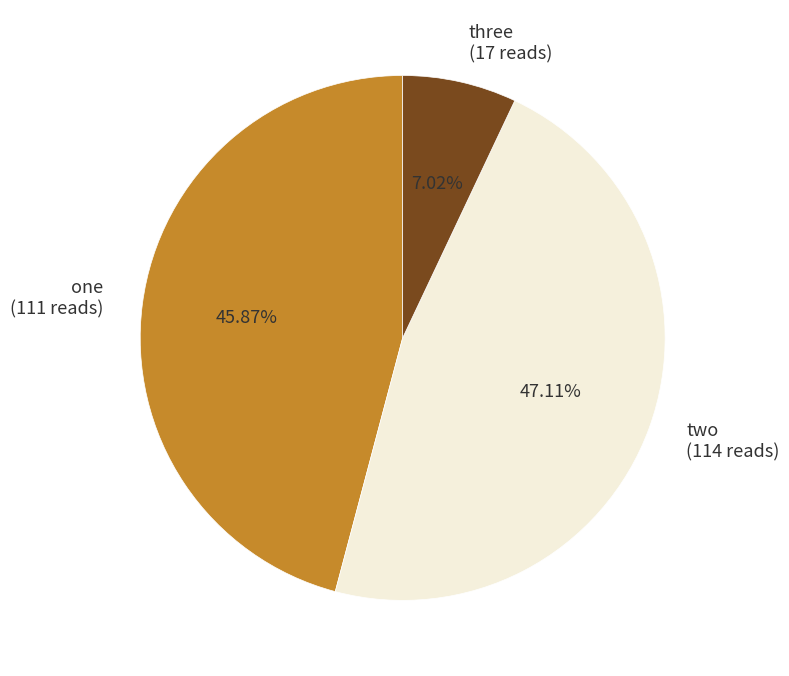

Is one the majority of the pie?

No